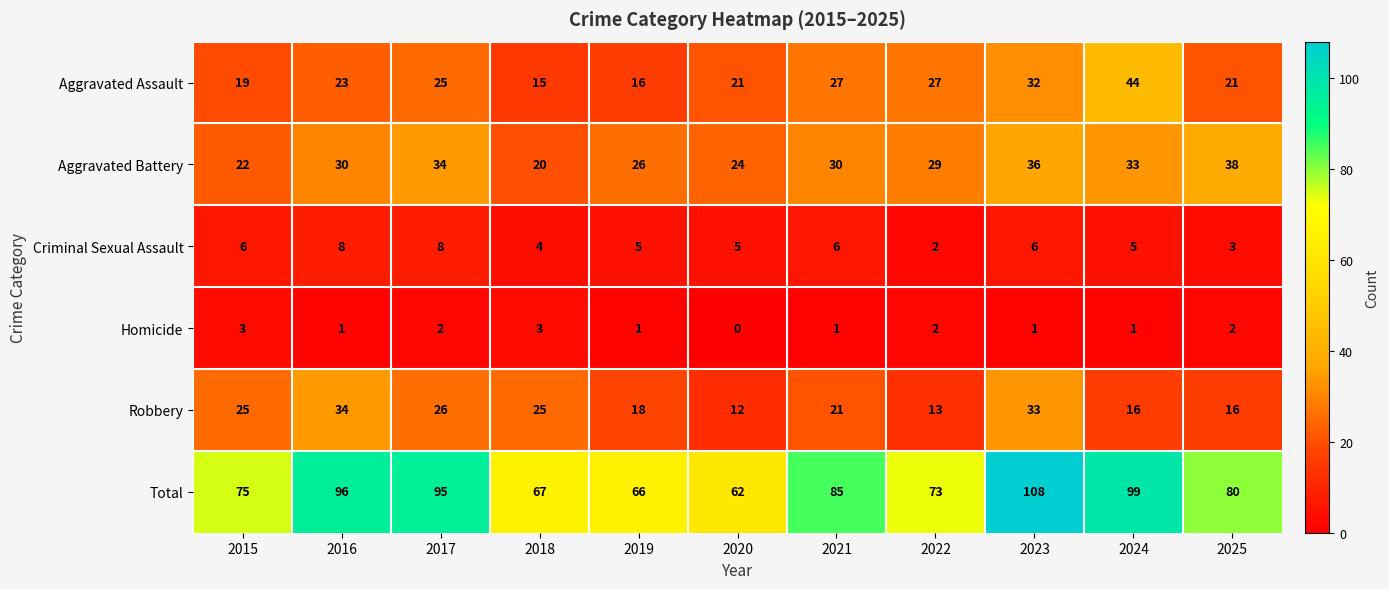

Count the number of data series in this chart.

6